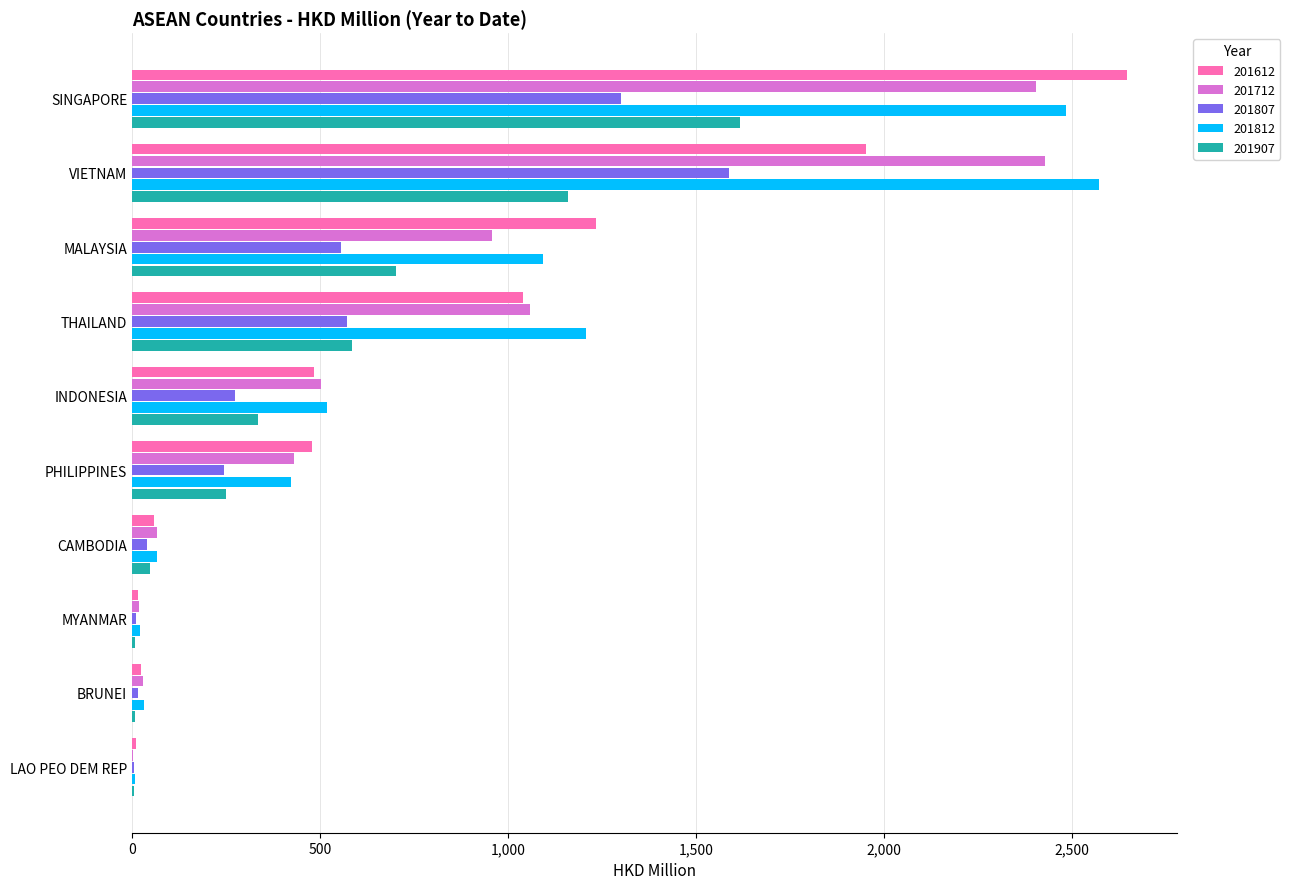

At which label is 201807 closest to 797?

THAILAND